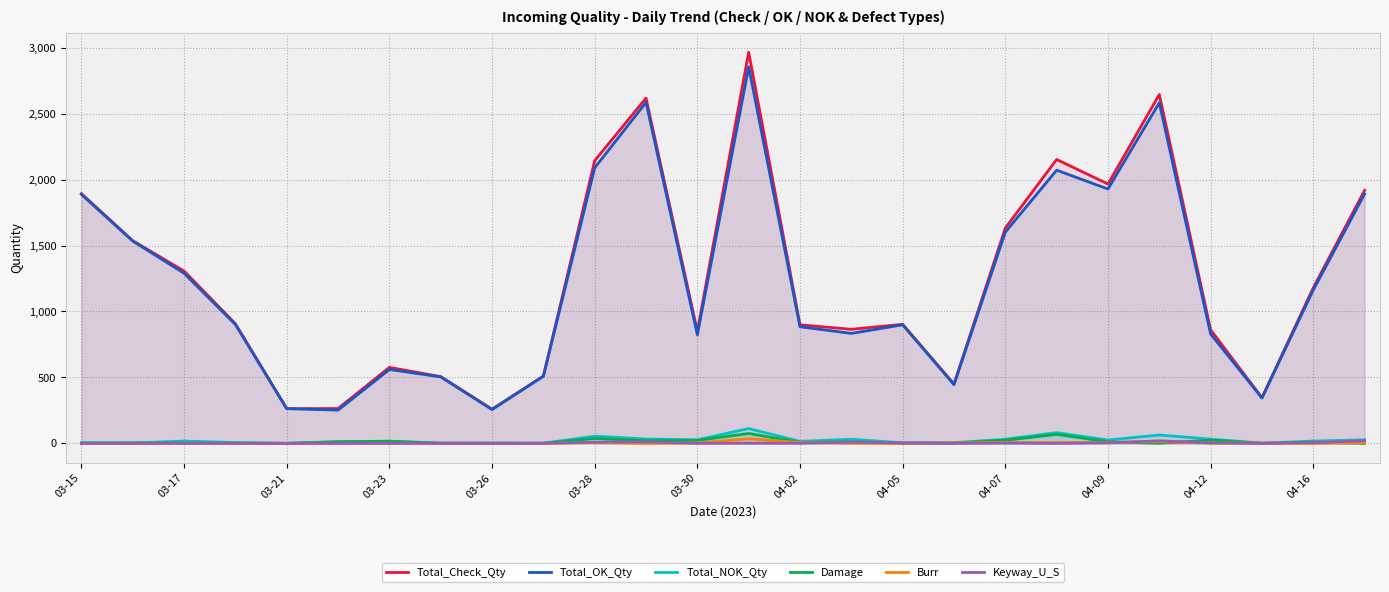

Which series changed the most between 03-26 and 04-05?

Total_Check_Qty